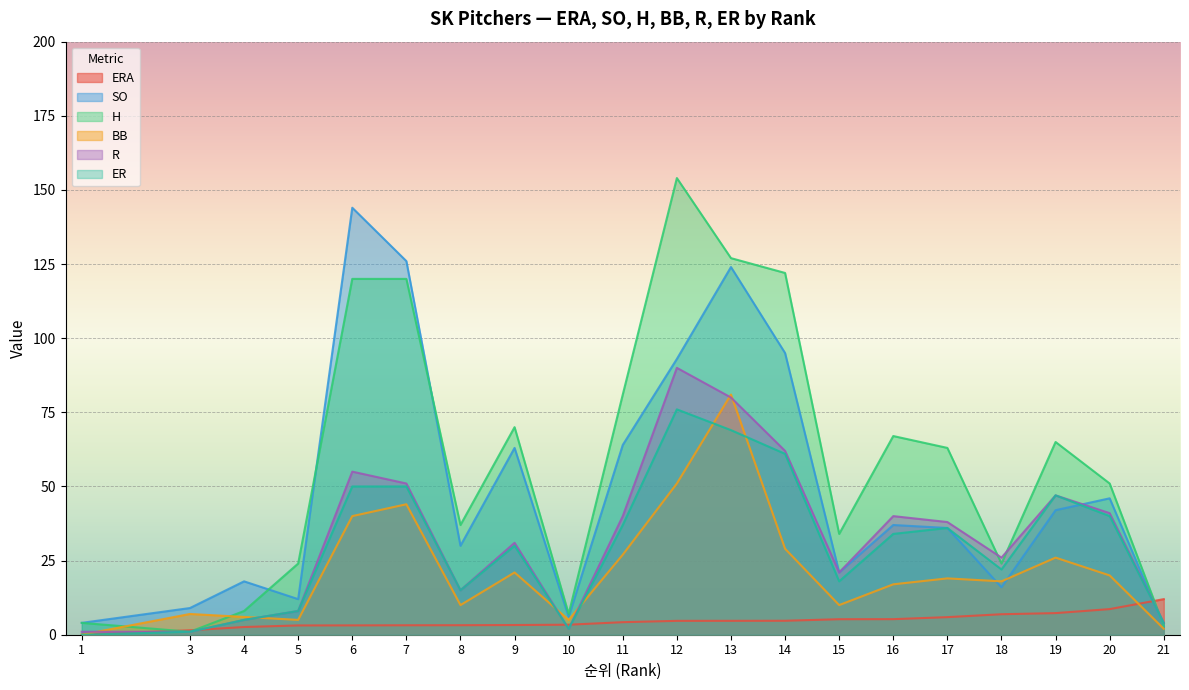

How many distinct data groups are displayed?

6